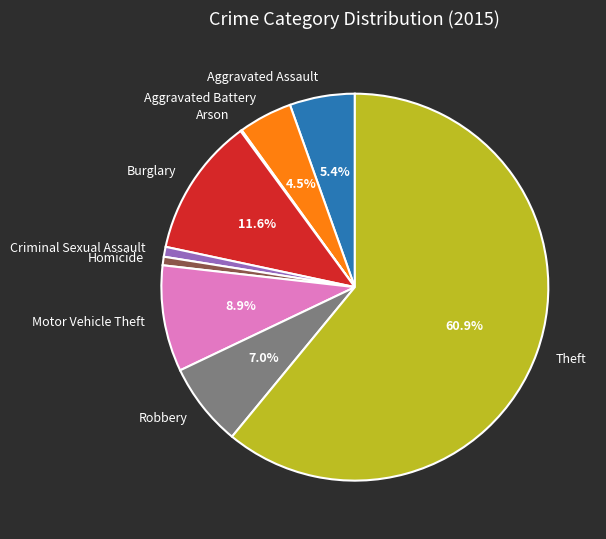

What is the ratio of the value at Motor Vehicle Theft to the value at Homicide?

12.5